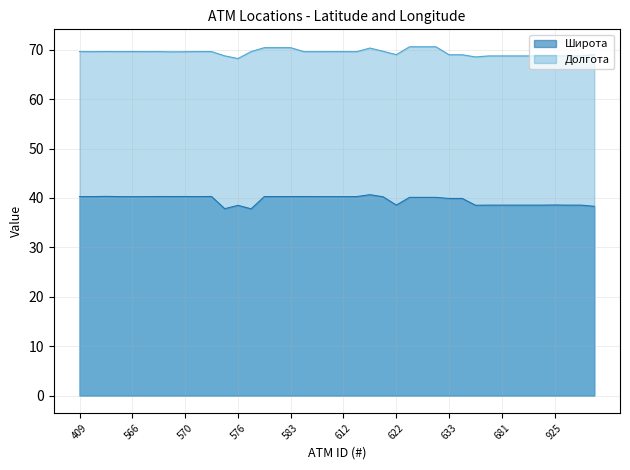

True or false: Долгота and Широта intersect in this chart.

False